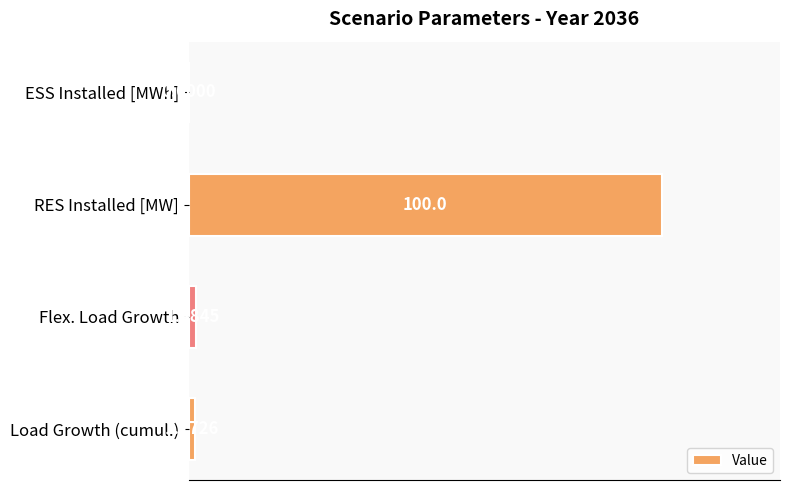

At which label is the value closest to 50?

Flex. Load Growth